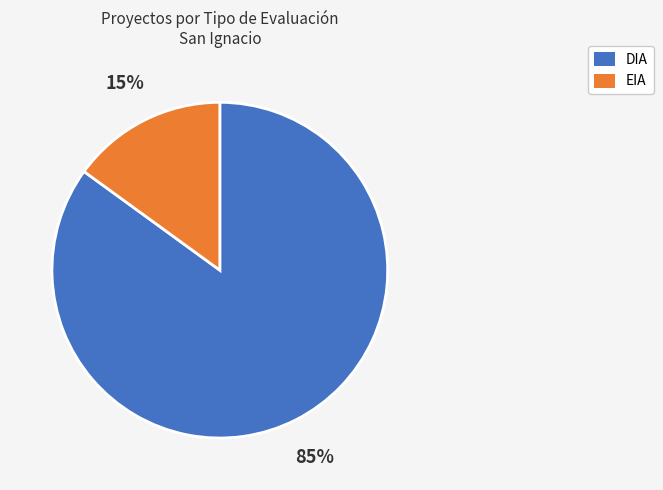

Do DIA and EIA together represent more than half of the pie?

Yes